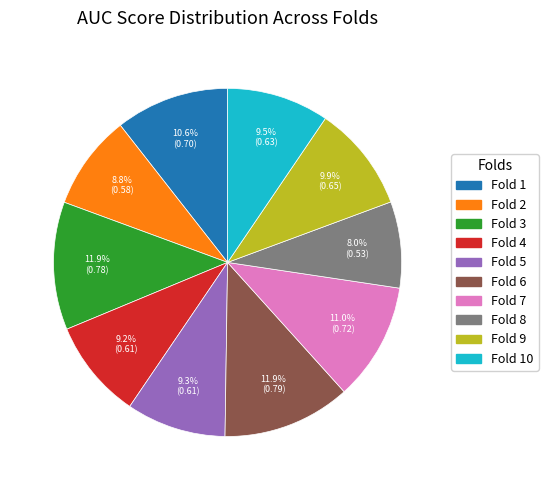

Does any single category account for the majority?

No